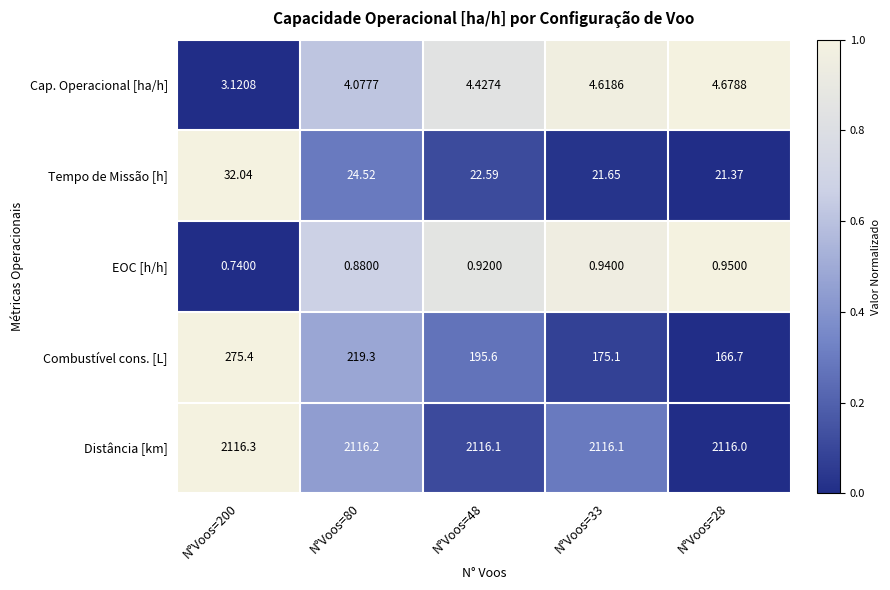

Which series has the largest total across all categories?

Distância [km]